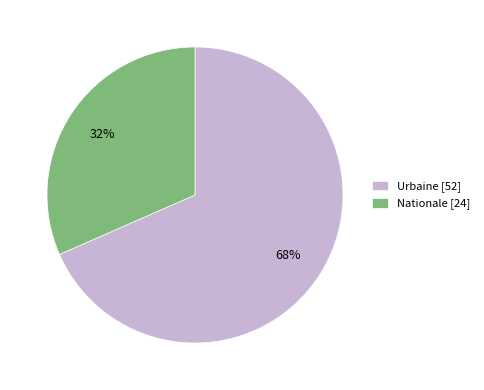

How many slices are in this pie chart?

2